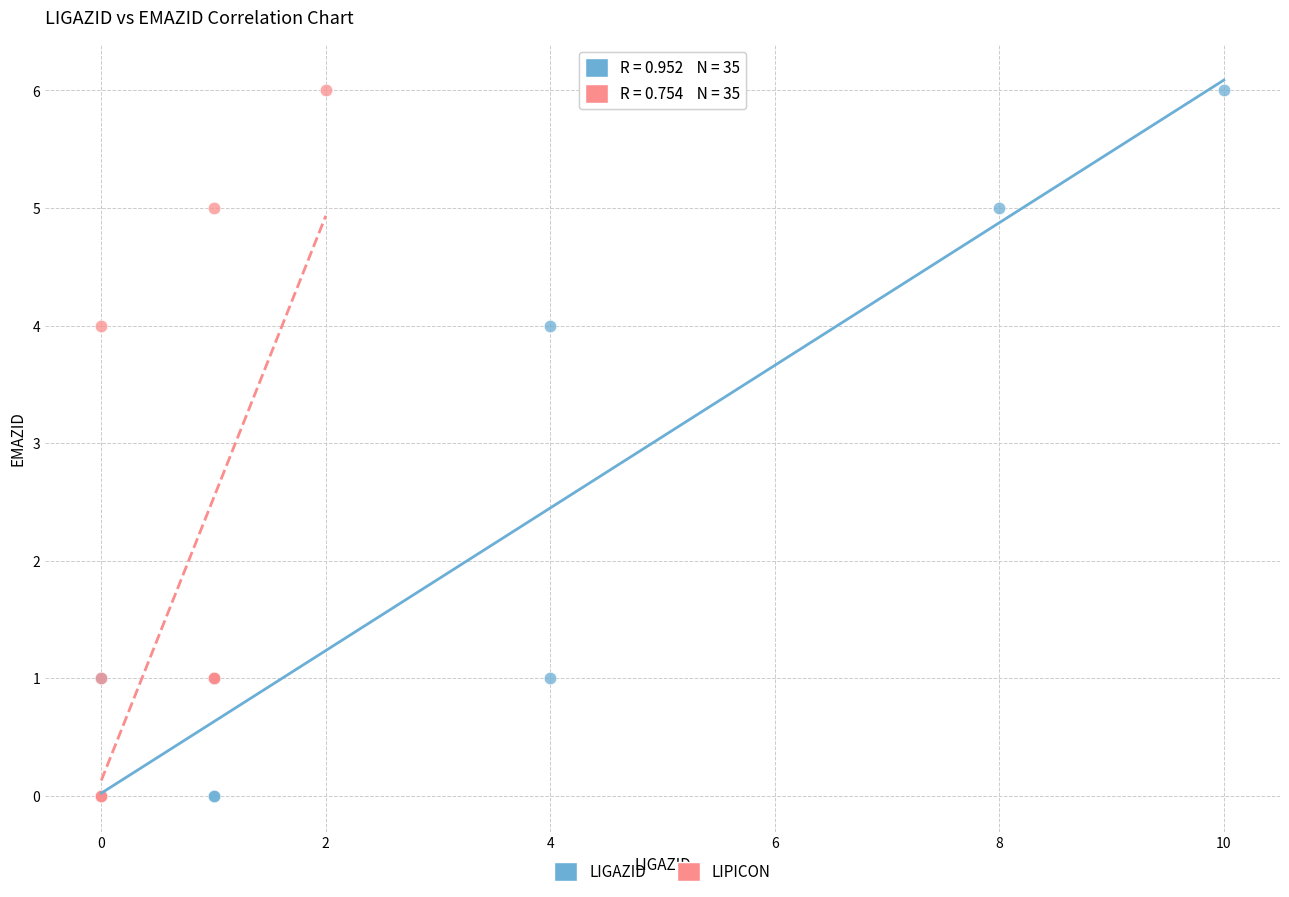

What are all the series names shown in the legend?

LIGAZID, LIPICON